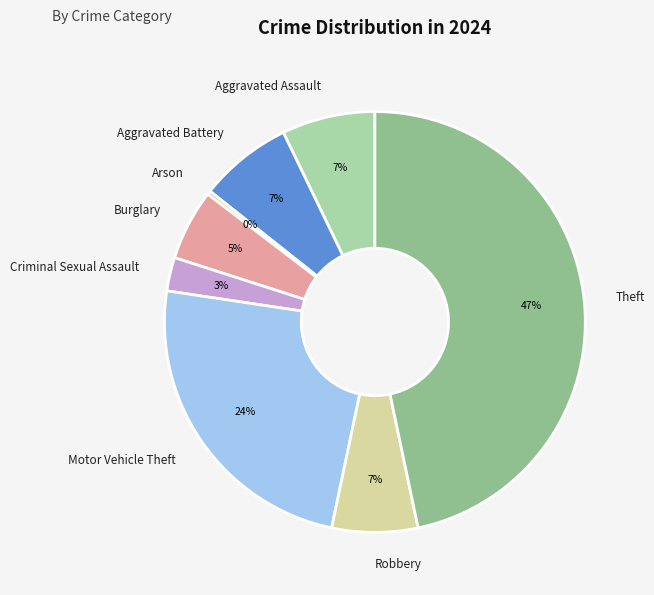

Which slice is the smallest?

Arson